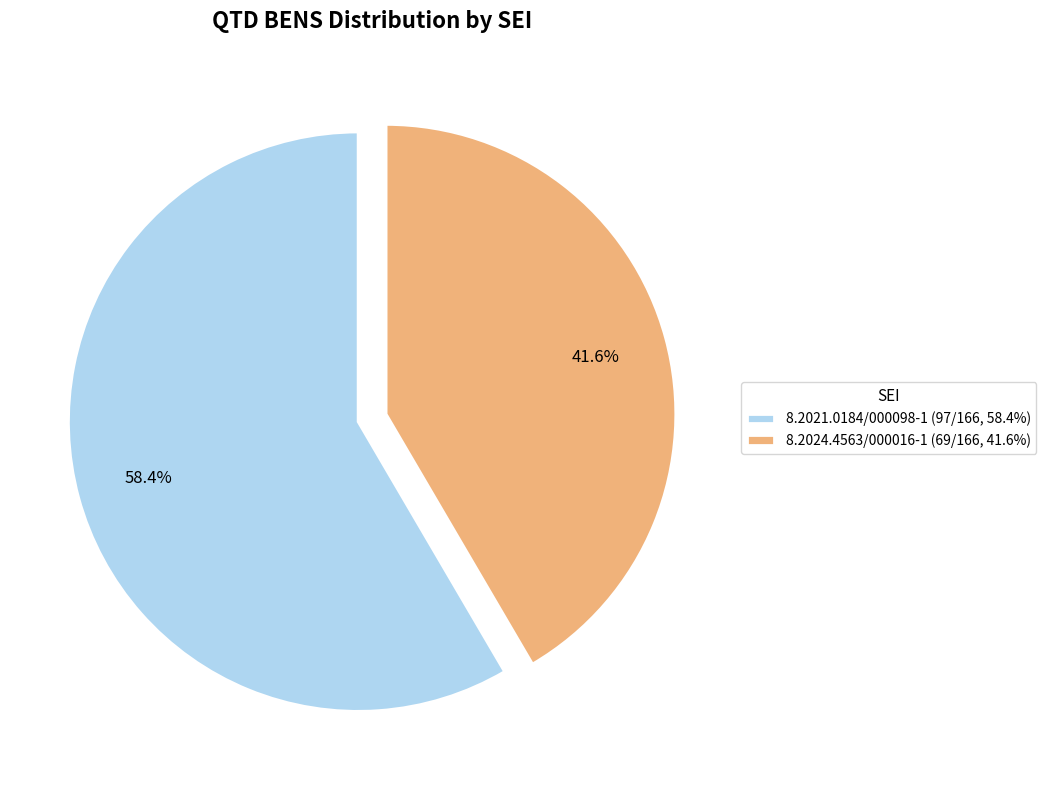

Between 8.2024.4563/000016-1 (69/166, 41.6%) and 8.2021.0184/000098-1 (97/166, 58.4%), which is larger?

8.2021.0184/000098-1 (97/166, 58.4%)